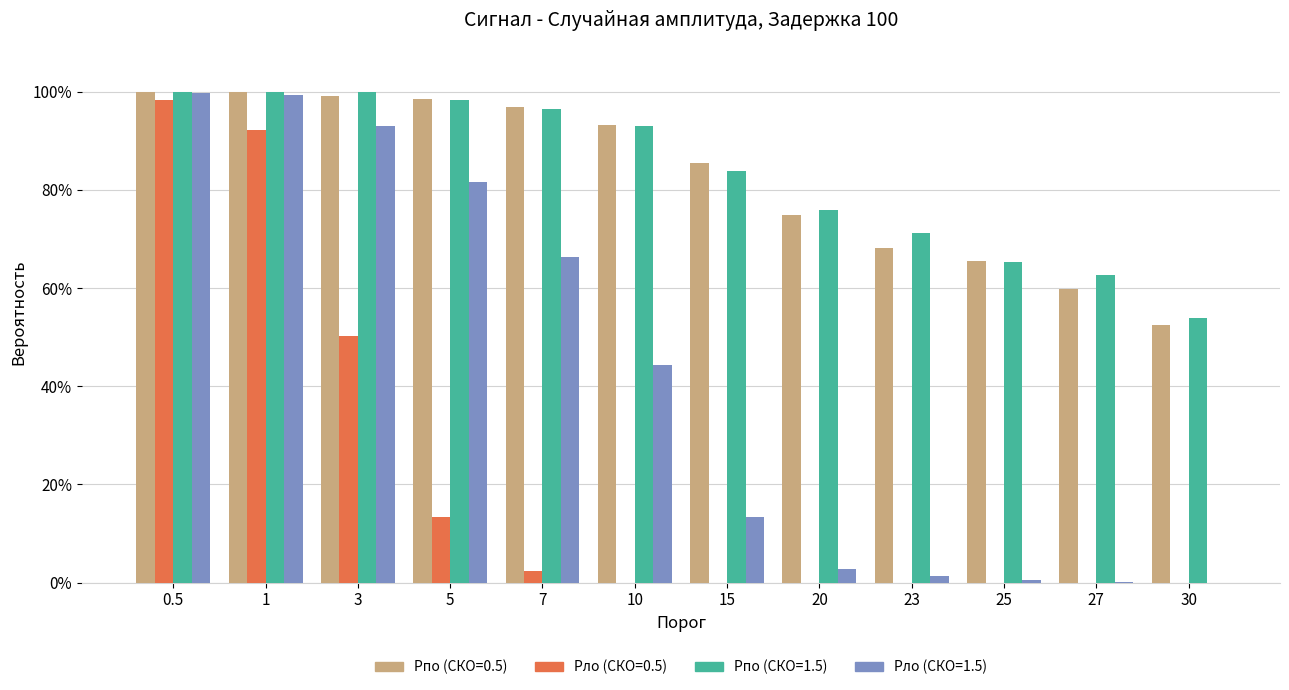

Between 0.5 and 3, which is larger?

0.5